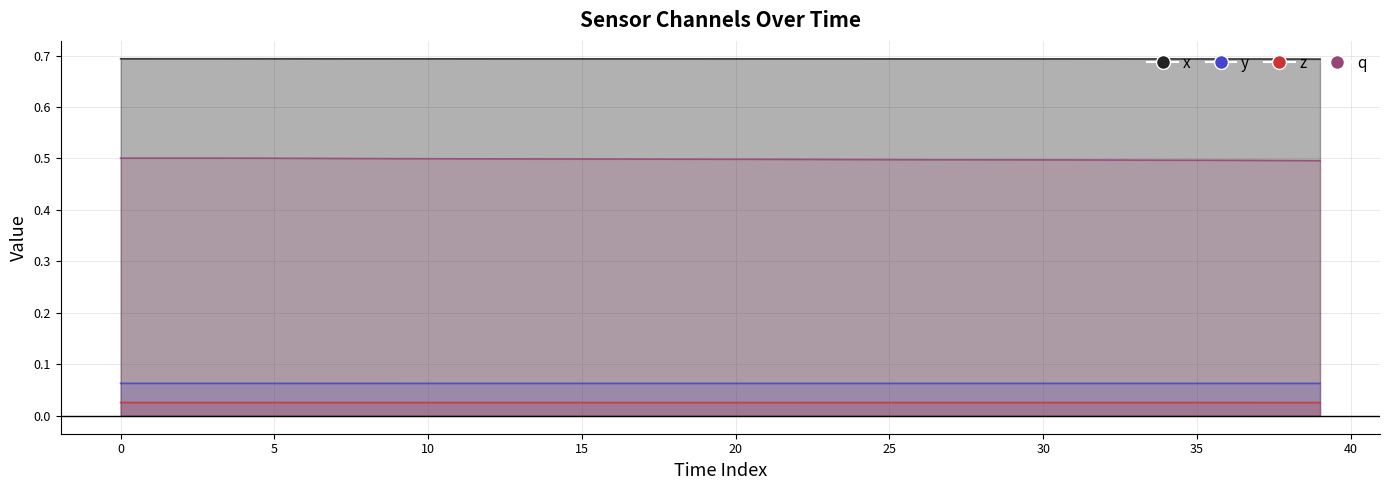

True or false: x and z cross at least once.

False